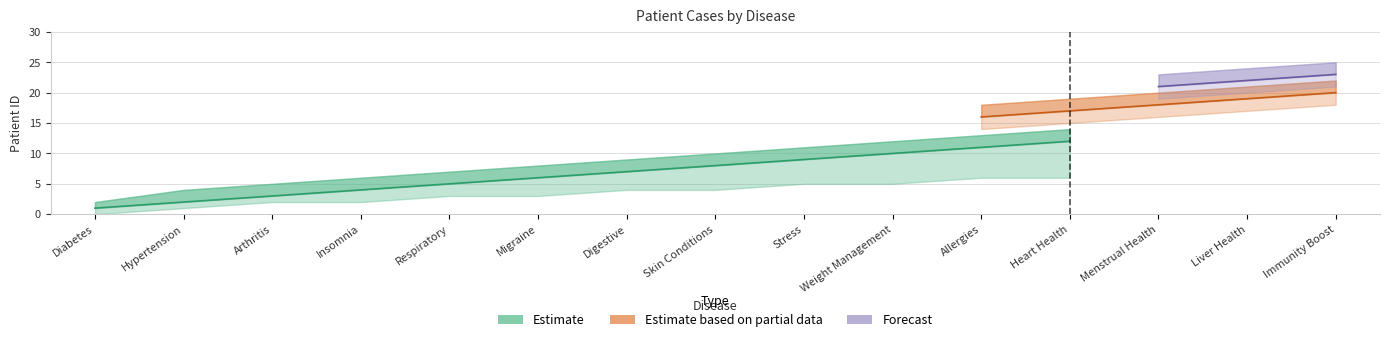

What is the maximum value for Forecast?

23